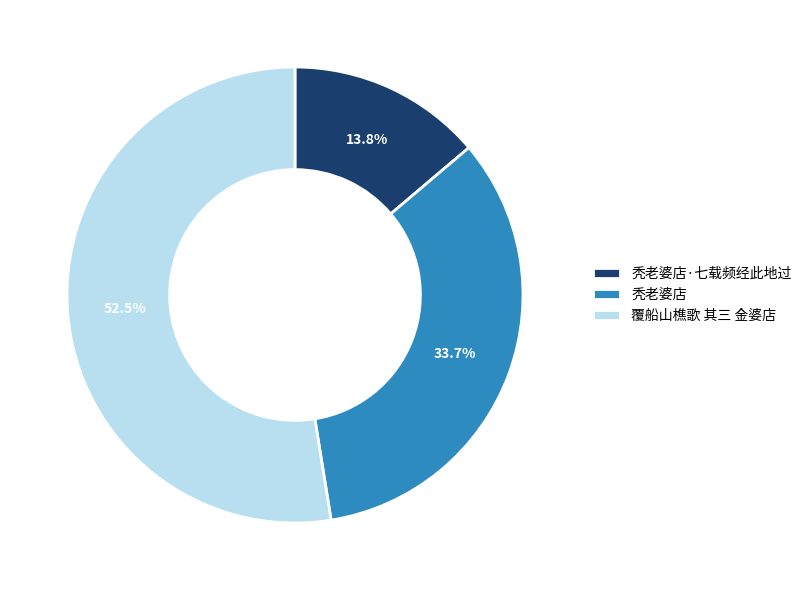

To the nearest percent, what is the difference between the 秃老婆店·七载频经此地过 and 覆船山樵歌 其三 金婆店 slice percentages?

39%